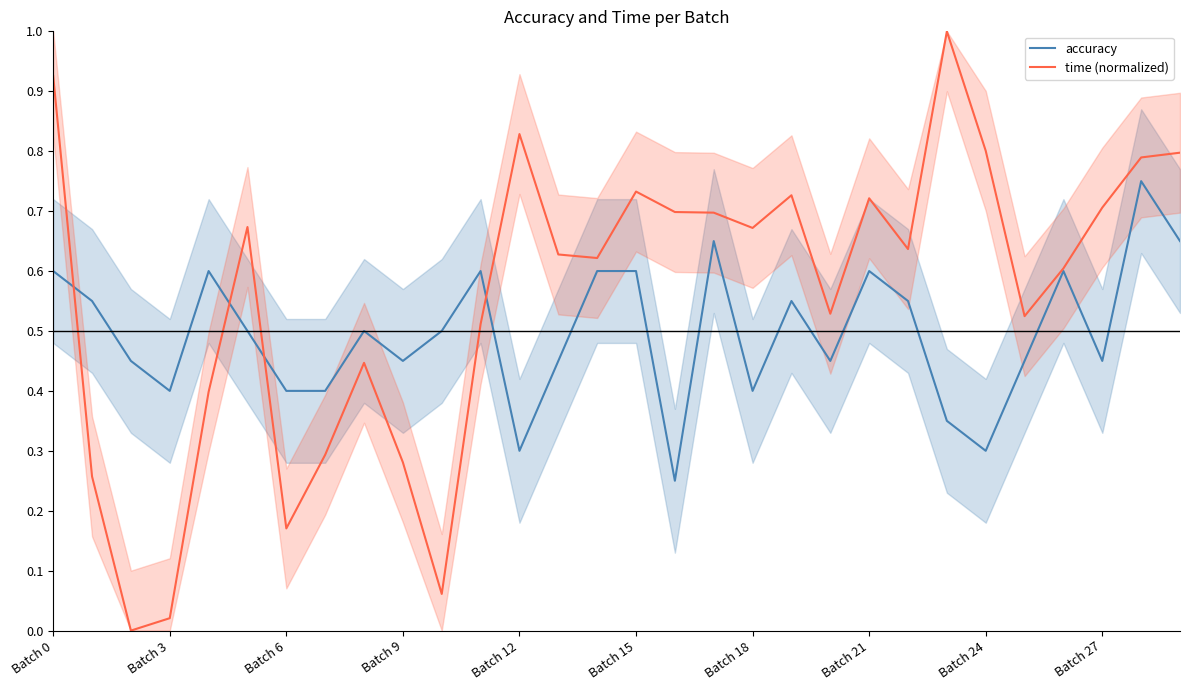

Which series ends up on top after the final intersection of time (normalized) and accuracy?

time (normalized)